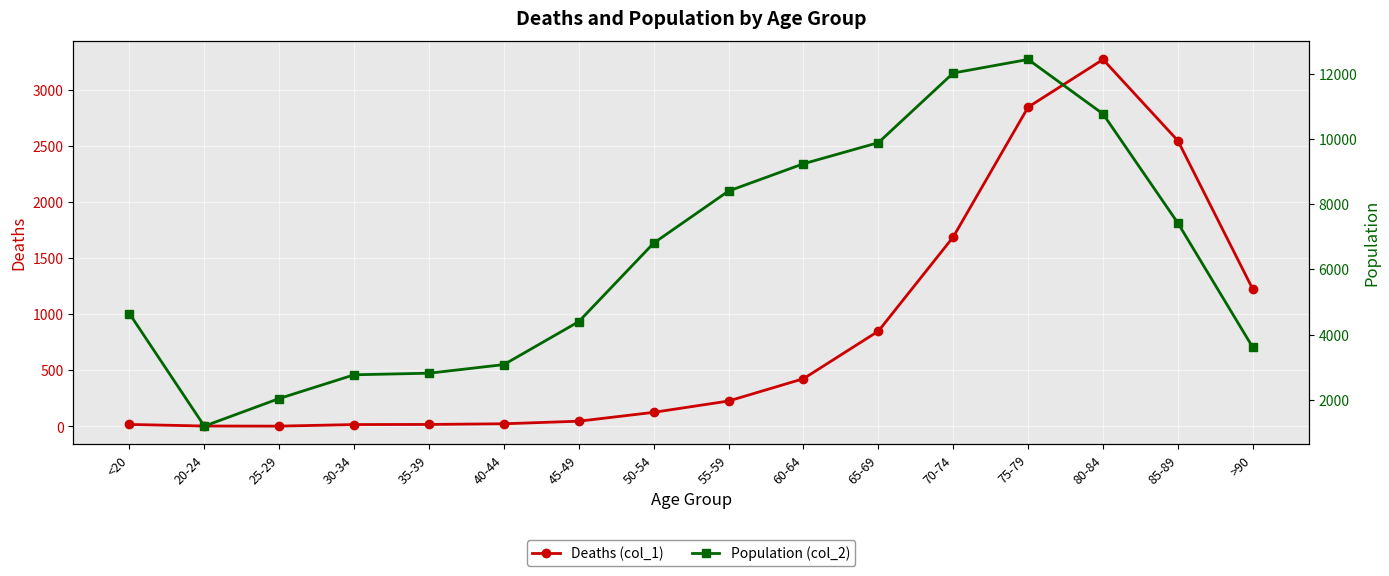

What is the sum of all Population (col_2) values?

101482